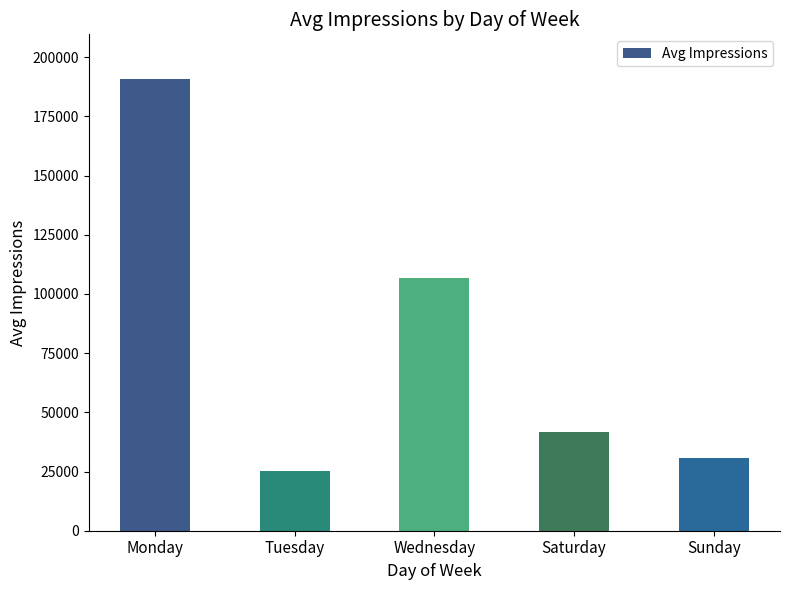

Reading left to right, what are all the values shown in this chart?

190574.8	25202.5	106838.0	41567.5	30516.3